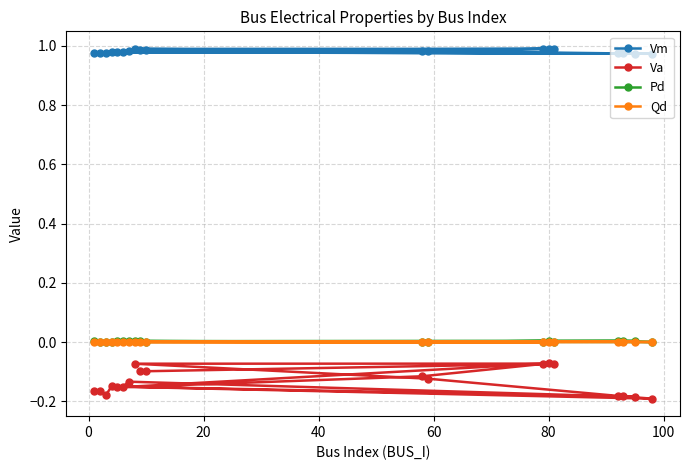

How many distinct data groups are displayed?

4